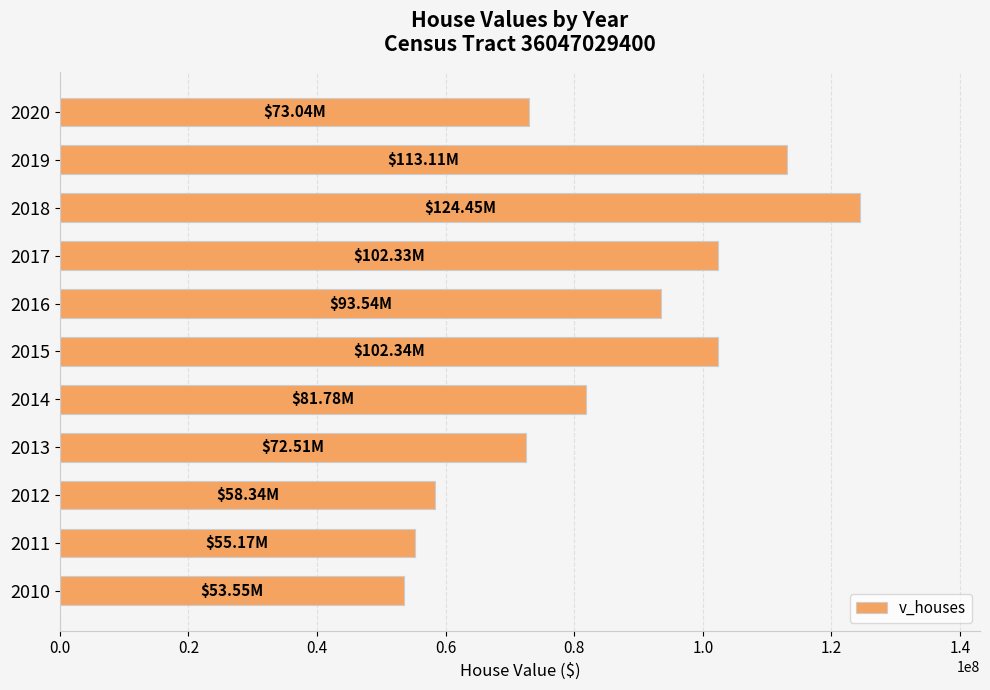

How many series are shown in this chart?

1